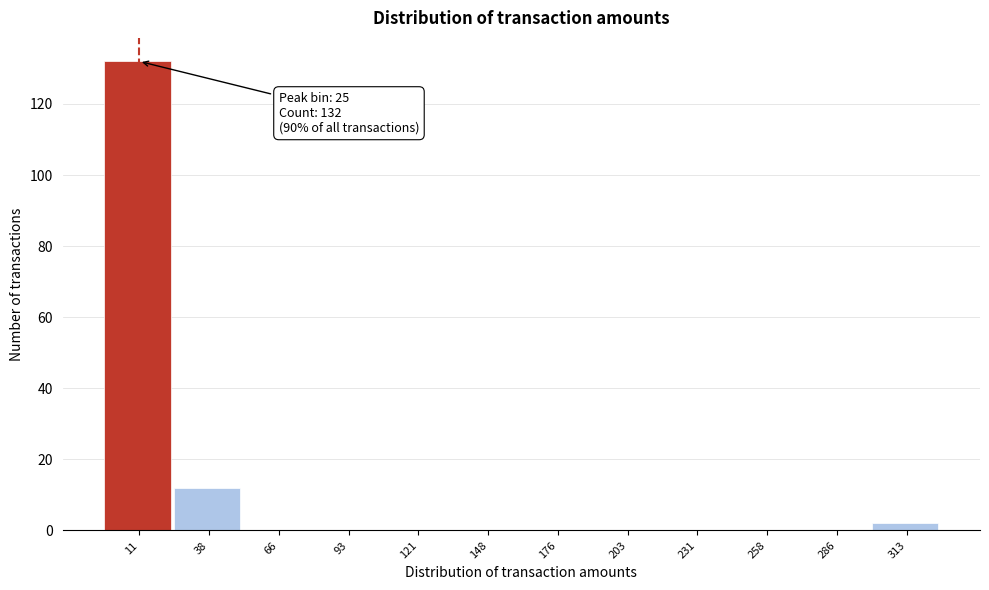

Reading left to right, transcribe all the data shown in this chart.

11=132	38=12	66=0	93=0	121=0	148=0	176=0	203=0	231=0	258=0	286=0	313=2